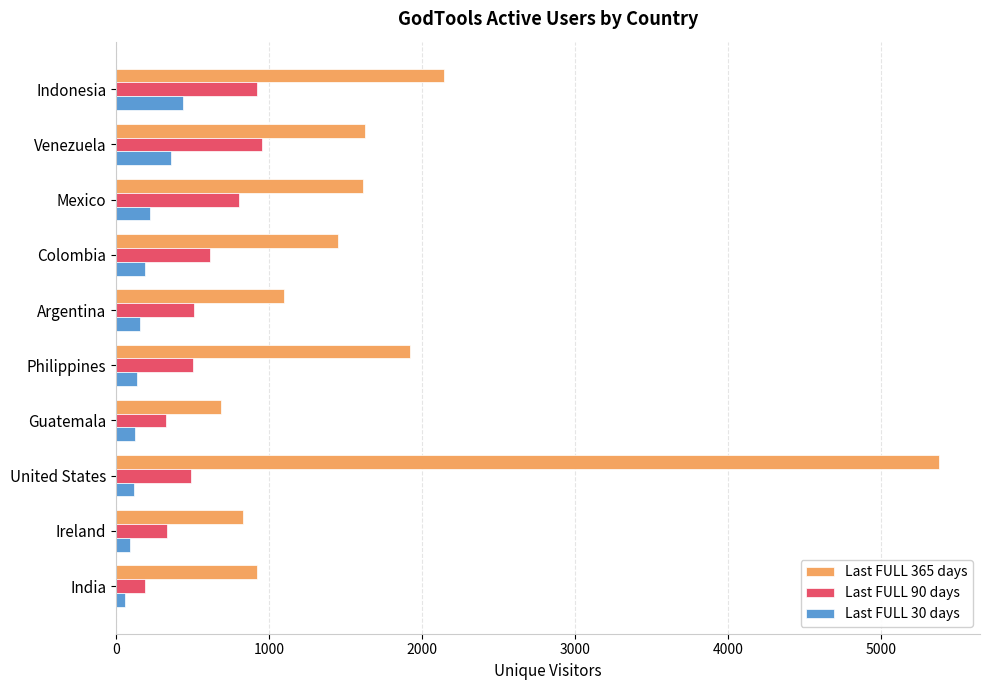

The value of Last FULL 90 days at Philippines is 158. True or false?

False